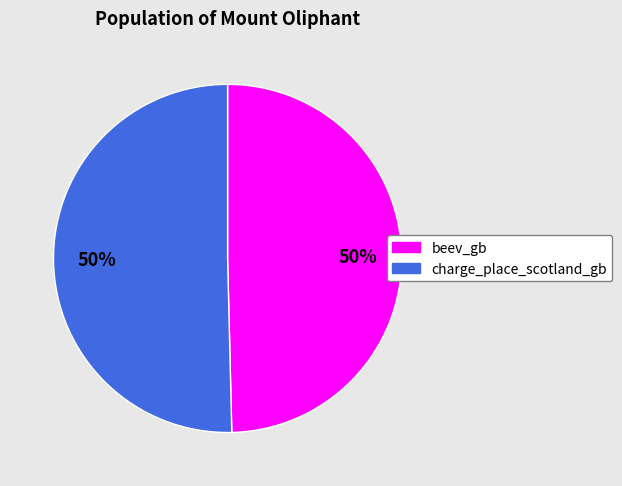

True or false: charge_place_scotland_gb accounts for 58% of the total.

False